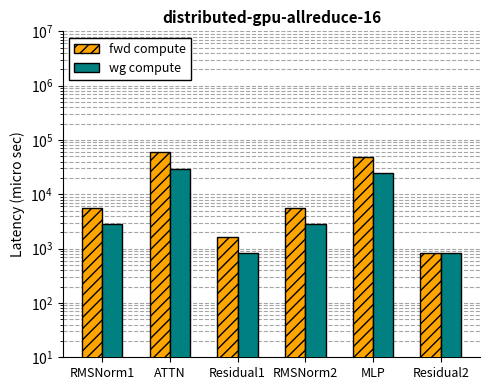

Which has a higher value, RMSNorm1 or ATTN?

ATTN